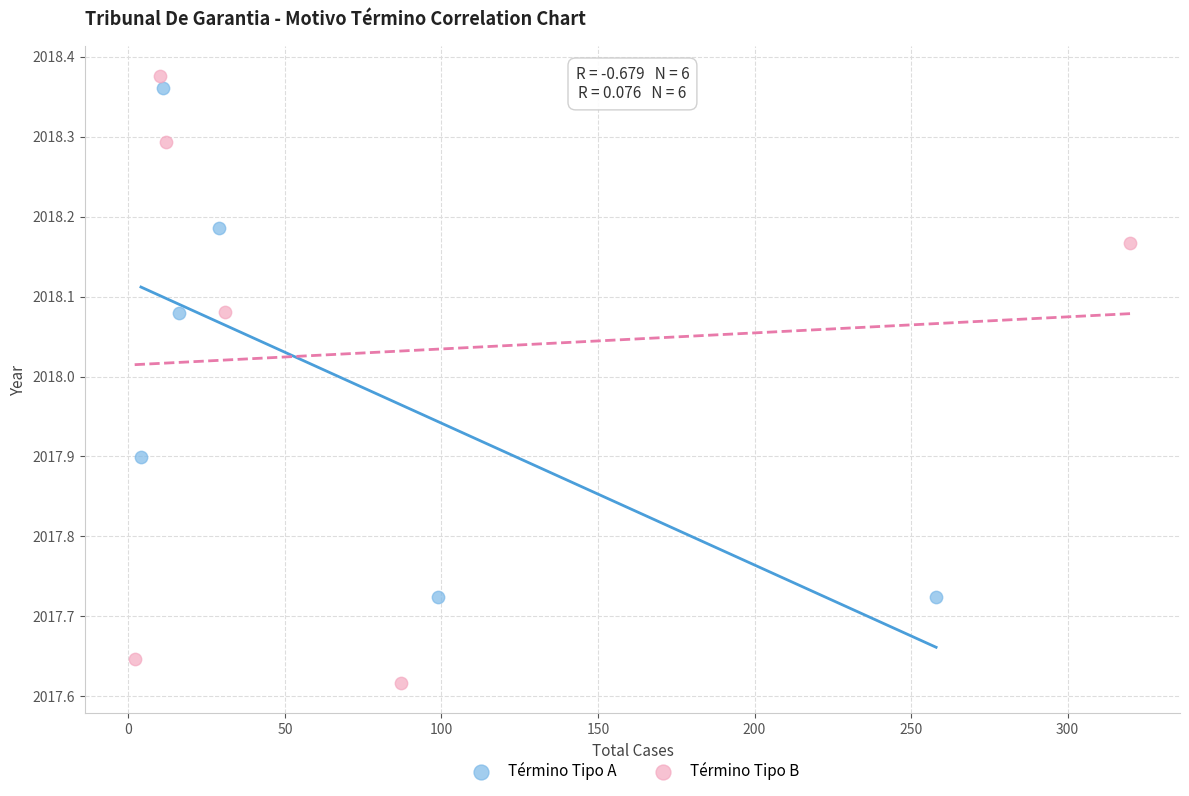

Which series has the widest spread of Y values?

Término Tipo B